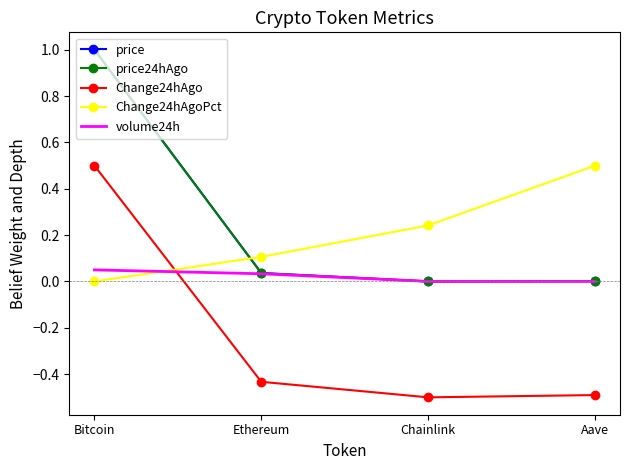

What is the smallest value displayed?

-0.5